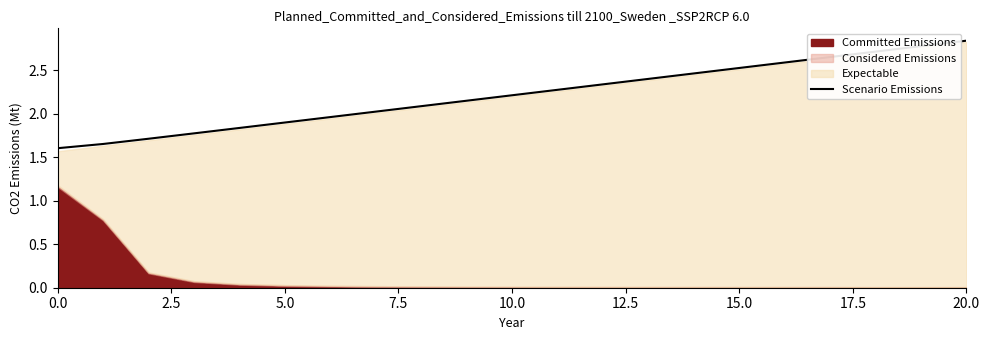

The value of Scenario Emissions at 15.0 is 4.1. True or false?

False